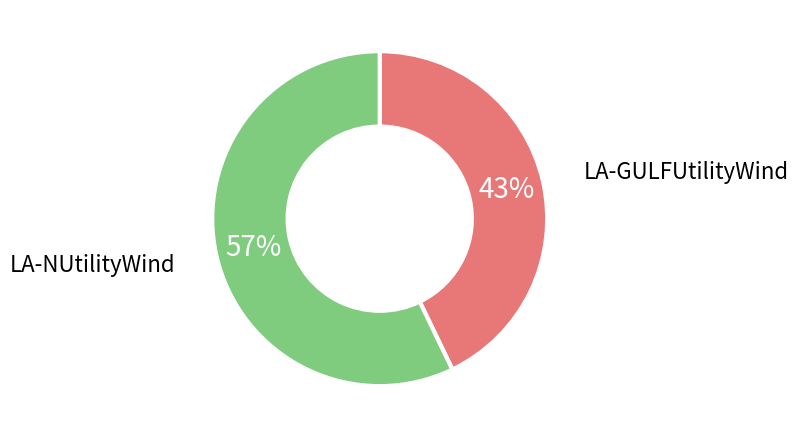

How many slices are in this pie chart?

2